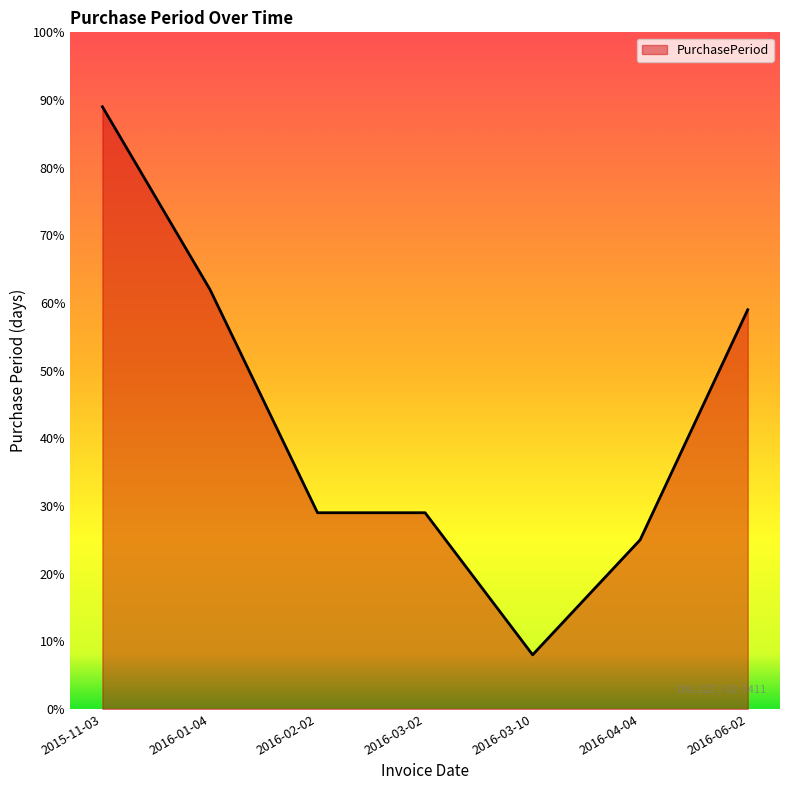

What is the difference between the maximum and minimum values?

81